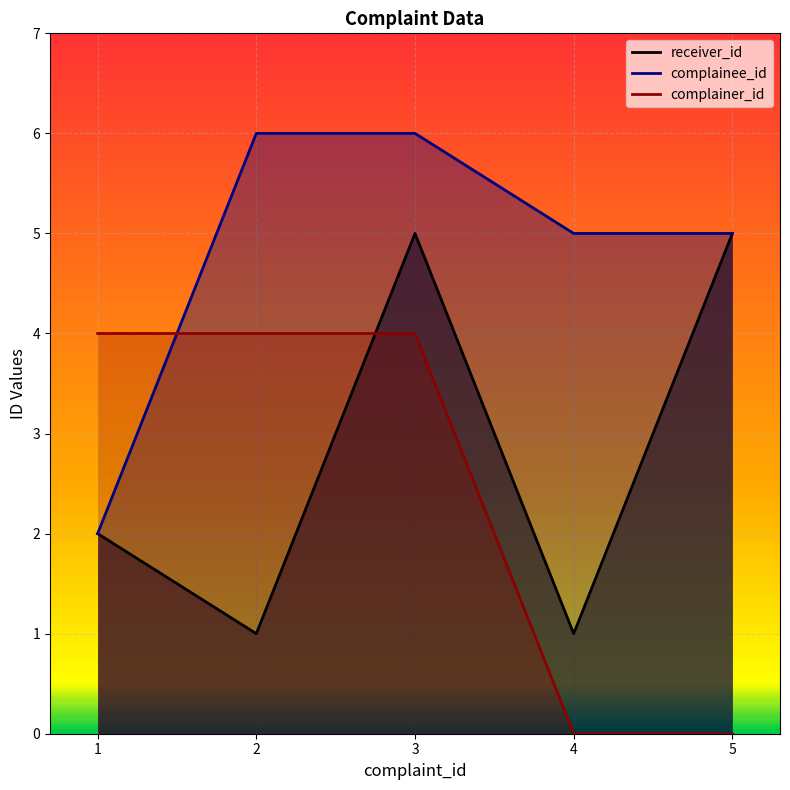

Reading left to right, list all the values displayed in this chart.

receiver_id: 2	1	5	1	5
complainee_id: 2	6	6	5	5
complainer_id: 4	4	4	0	0